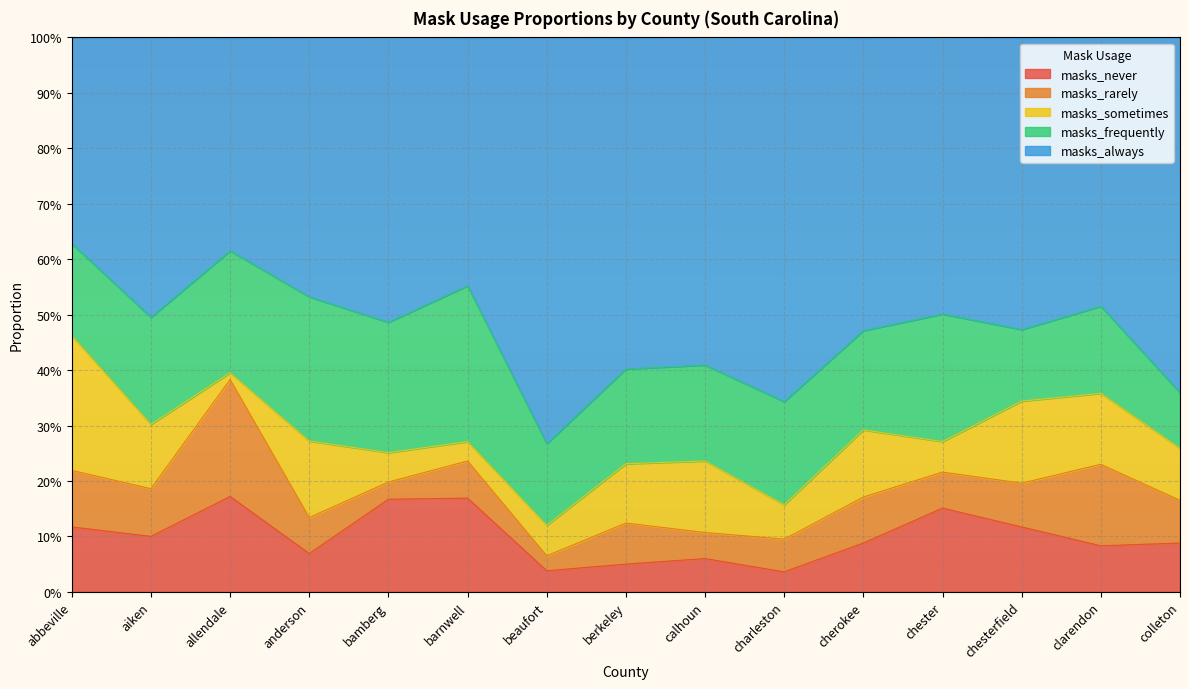

List the series in order of their peak value, highest first.

masks_always, masks_frequently, masks_sometimes, masks_rarely, masks_never